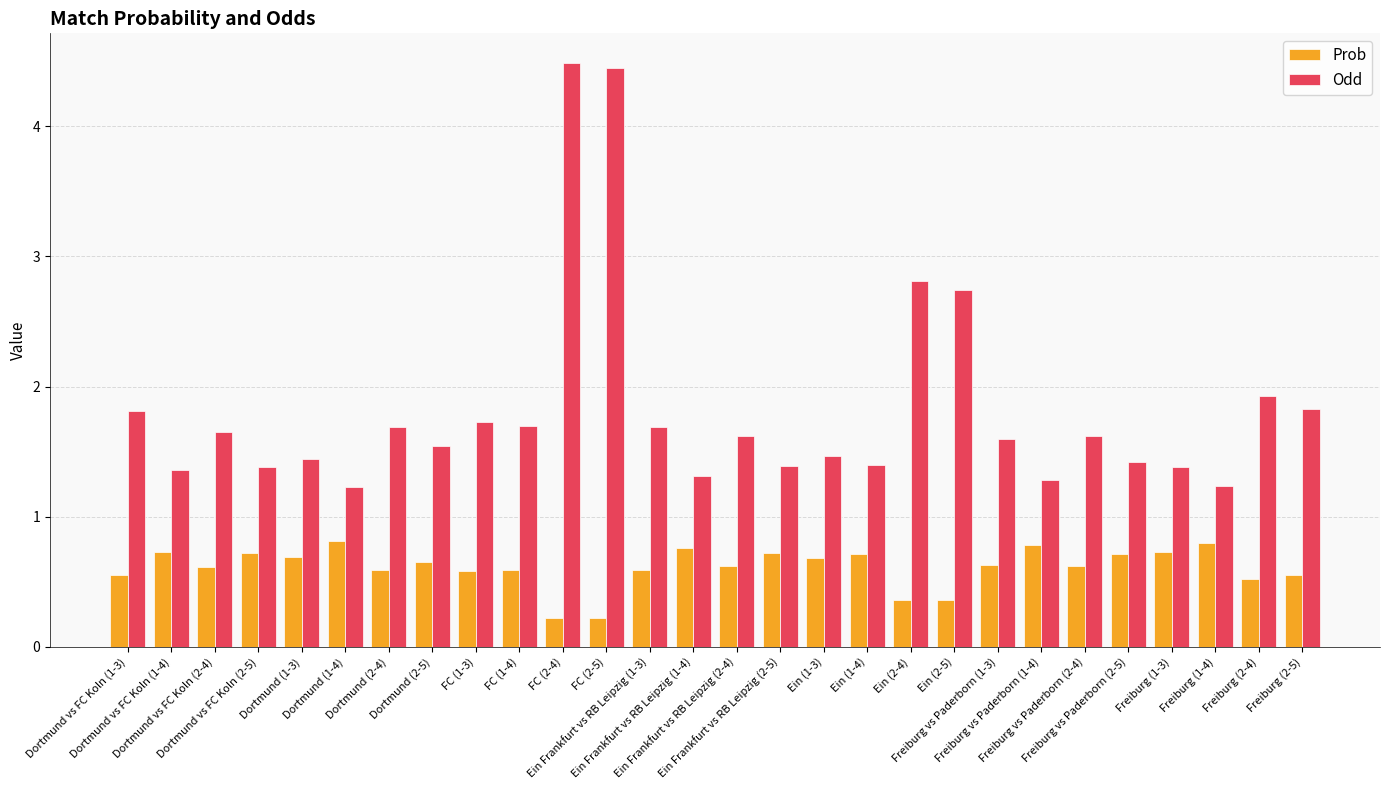

Rank the series by their average value, from lowest to highest.

Prob, Odd